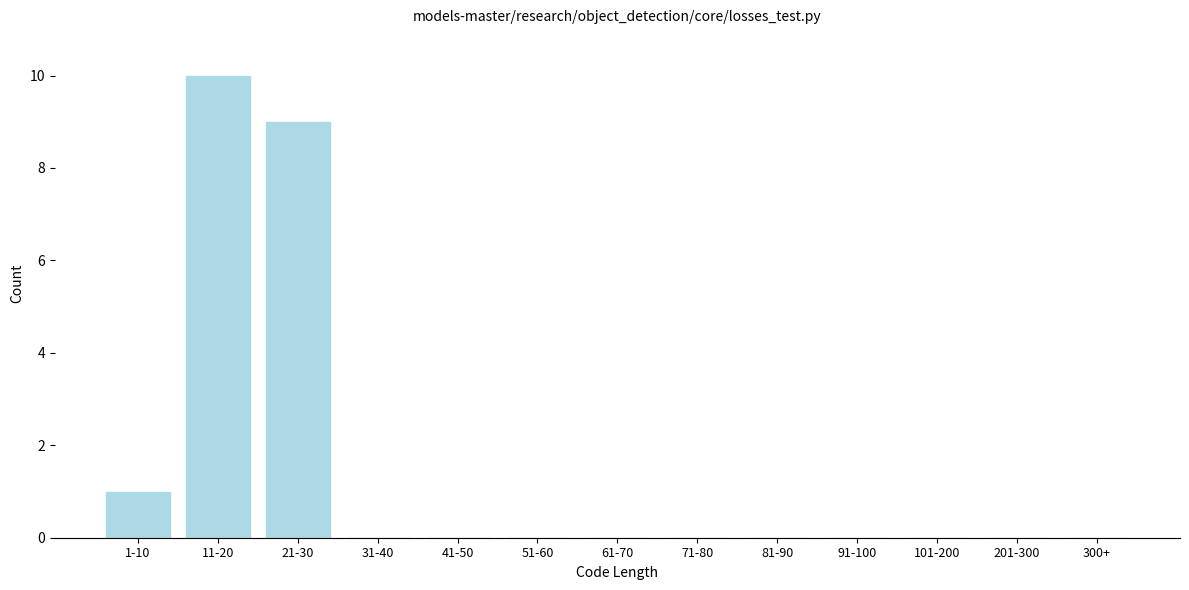

Reading left to right, transcribe all the data shown in this chart.

1-10=1	11-20=10	21-30=9	31-40=0	41-50=0	51-60=0	61-70=0	71-80=0	81-90=0	91-100=0	101-200=0	201-300=0	300+=0